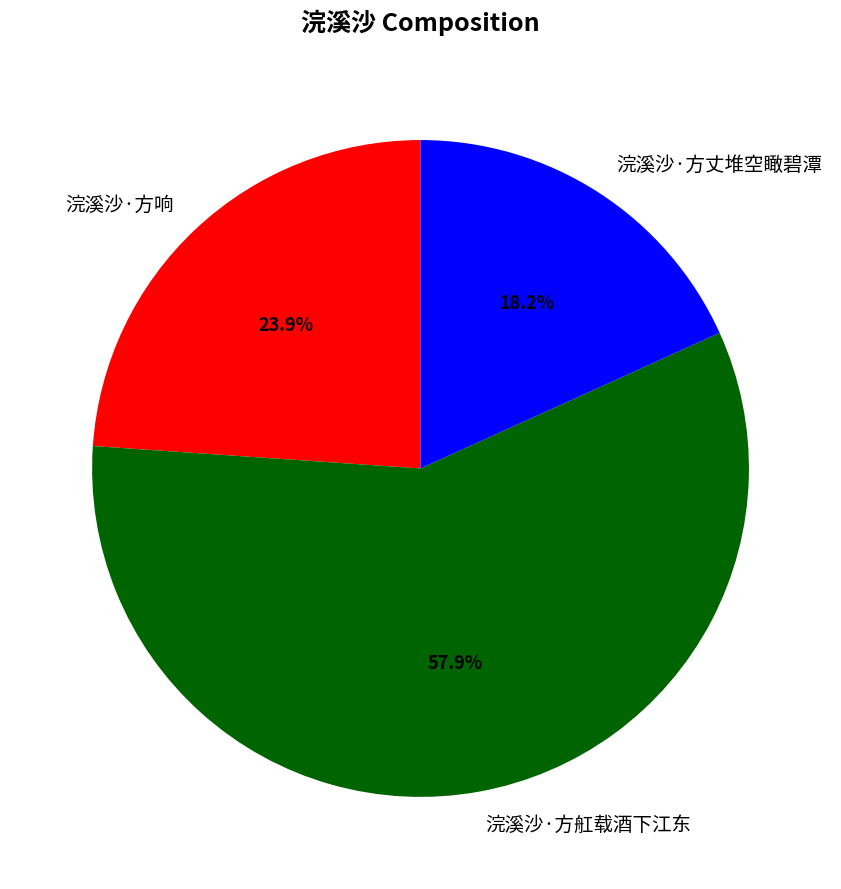

Is the sum of 浣溪沙·方响 and 浣溪沙·方丈堆空瞰碧潭 greater than half?

No